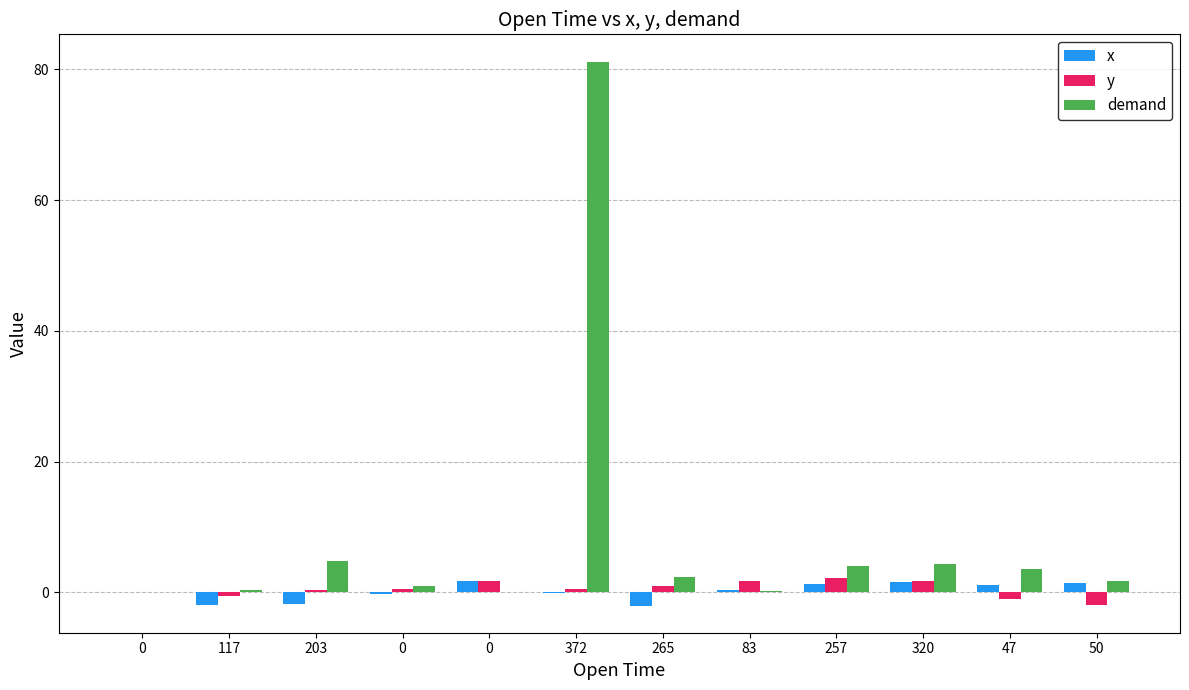

What are all the series names shown in the legend?

x, y, demand